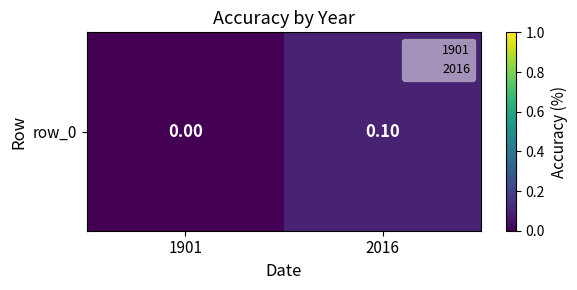

What is the difference between the maximum and minimum values?

0.1